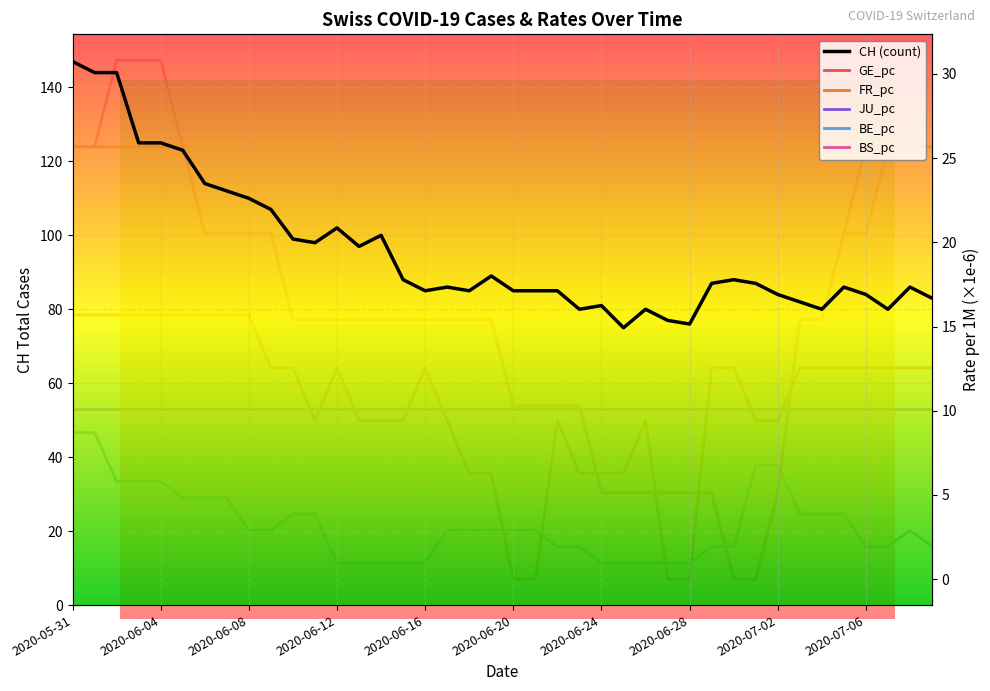

What position from the right is 2020-06-14?

26